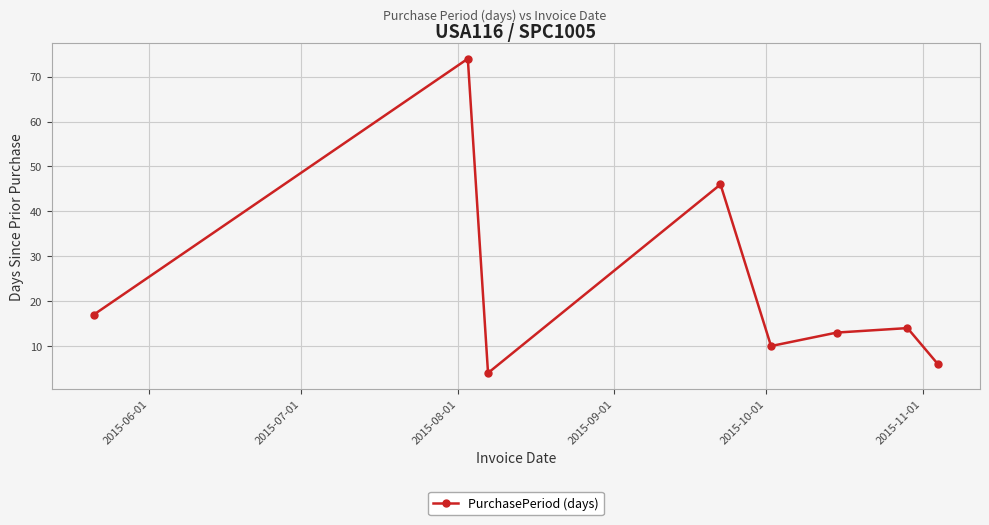

How many data points are less than 14?

4